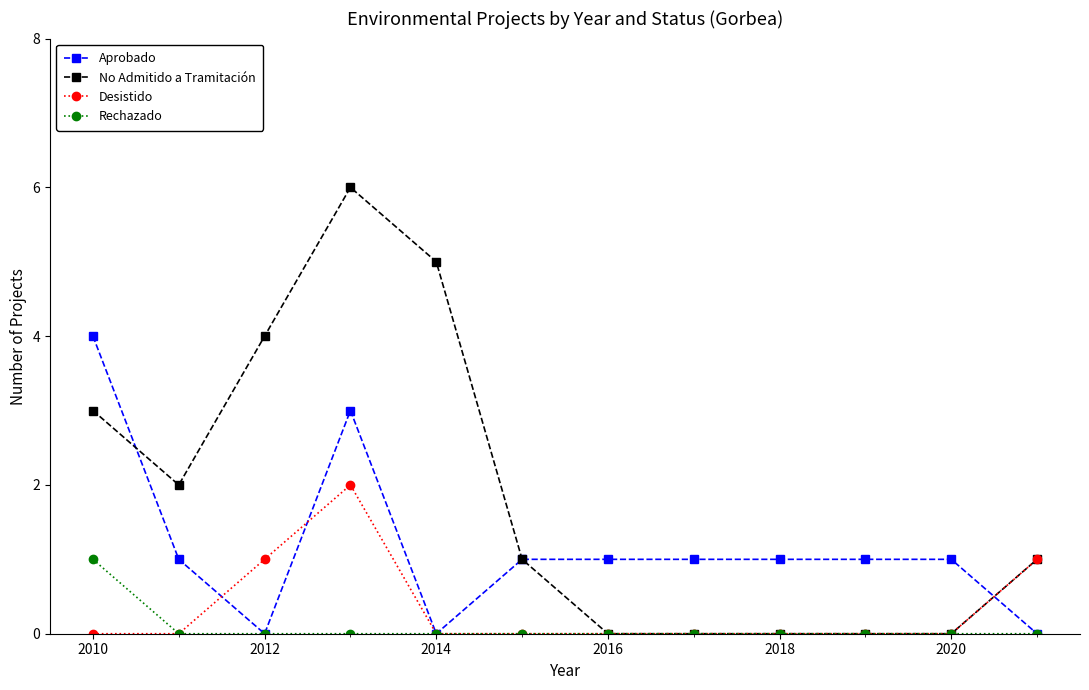

Which series has the largest range (max minus min)?

No Admitido a Tramitación